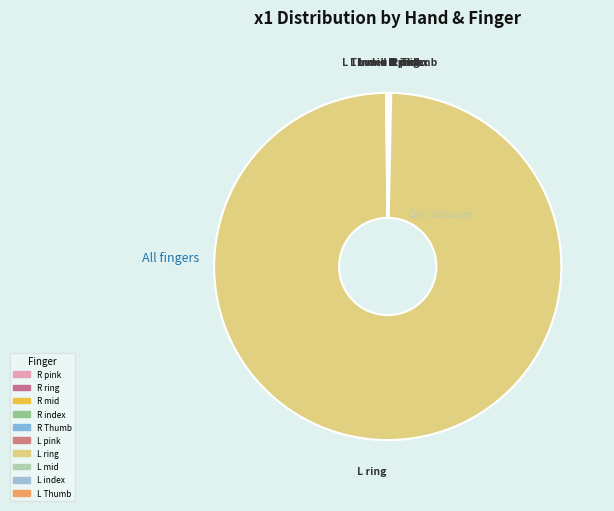

How much of the chart is everything except L pink?

99.9%